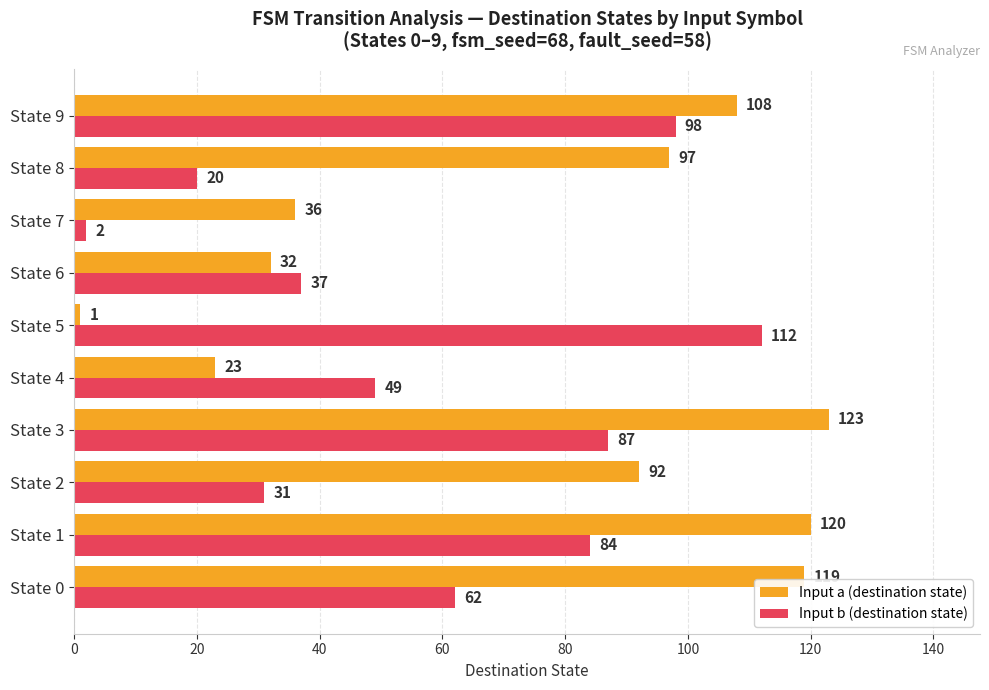

What is the minimum value for Input b (destination state)?

2